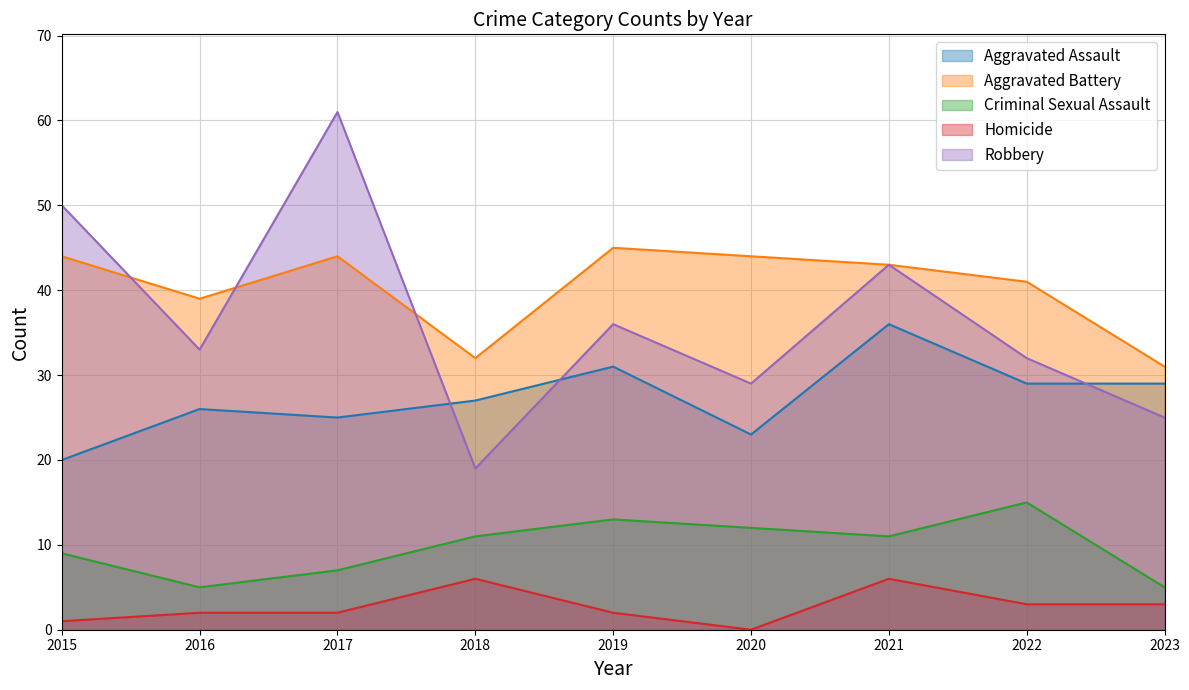

How many lines are shown in the chart?

5